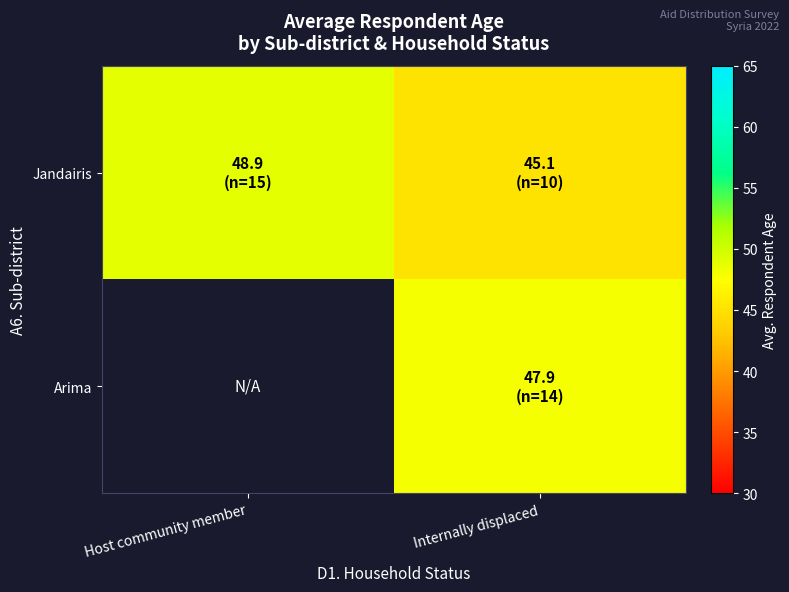

Is it true that Jandairis equals 48.9 at Host community member?

True